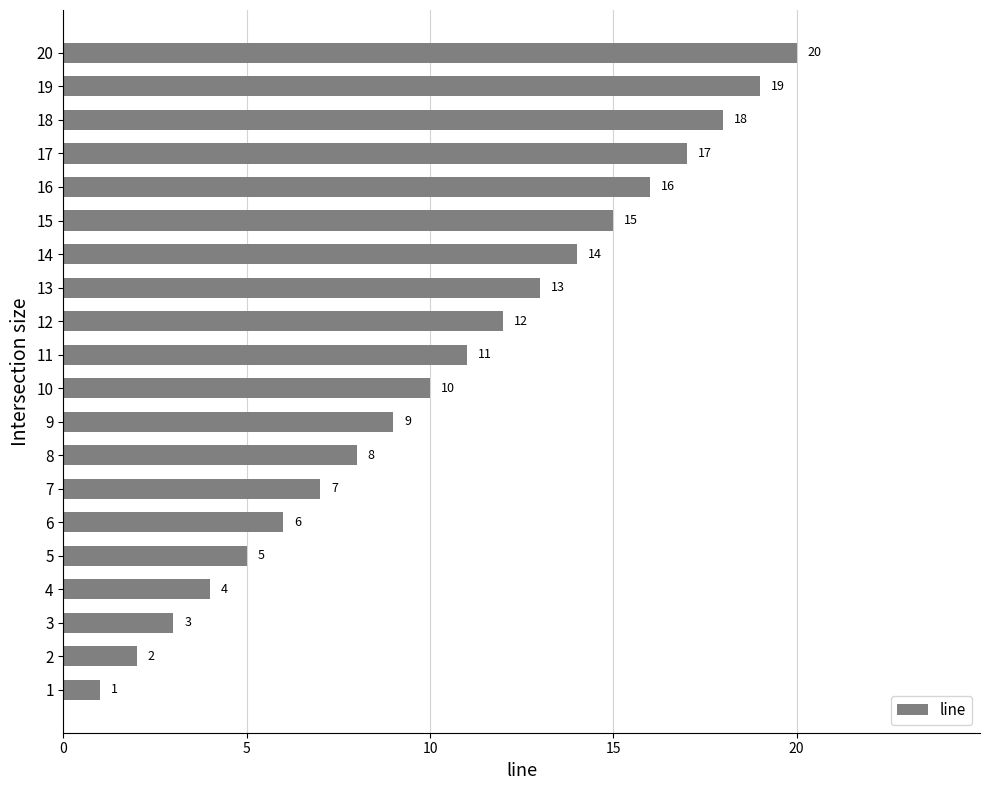

Between 6 and 17, which is larger?

17